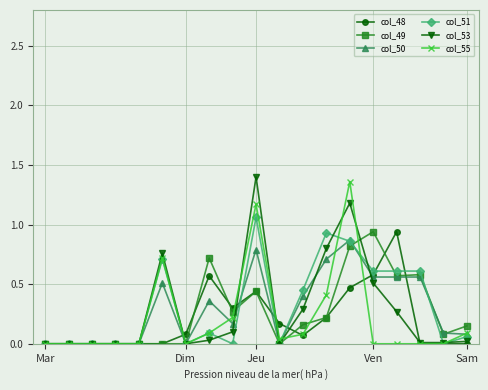

What is the greatest value displayed?

1.4